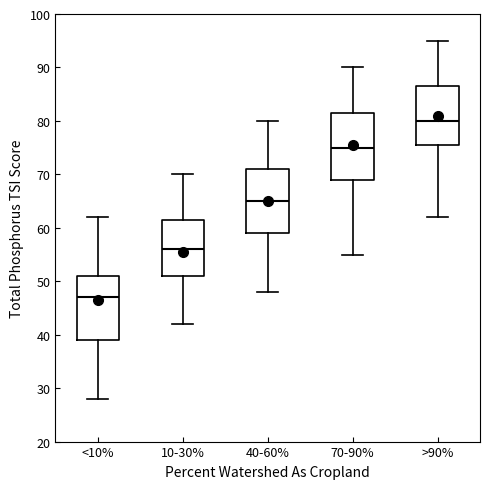

Reading left to right, read every box against the y-axis: the position of its median line, the range the box covers, and the ends of its whiskers. The values are not printed on the chart, so give them approximately, as read against the axis.

<10%: median 47, box 39 to 51, whiskers 28 to 62
10-30%: median 56, box 51 to 62, whiskers 42 to 70
40-60%: median 65, box 59 to 71, whiskers 48 to 80
70-90%: median 75, box 69 to 82, whiskers 55 to 90
>90%: median 80, box 76 to 87, whiskers 62 to 95